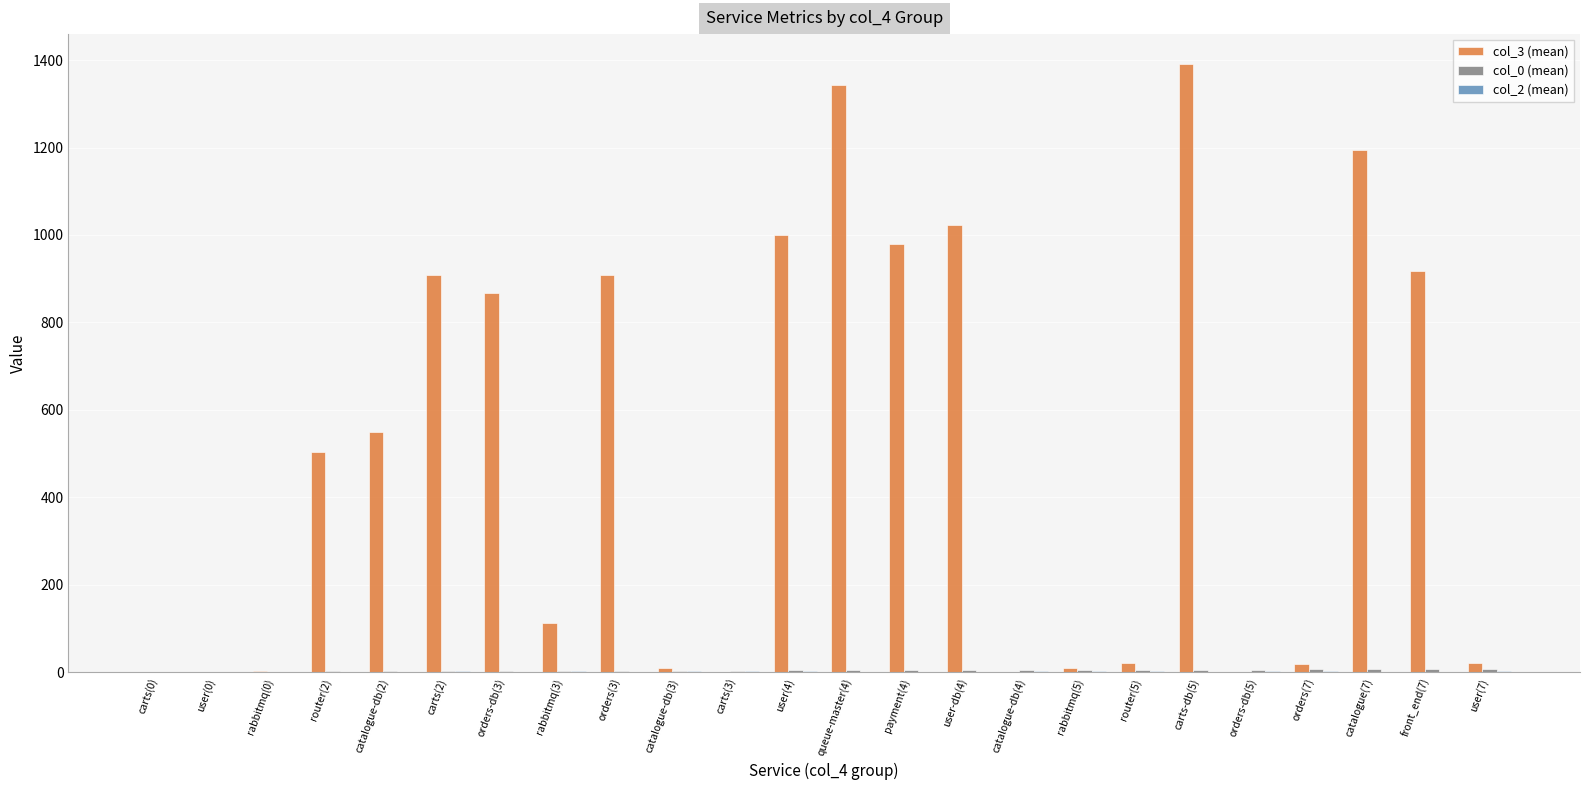

What is the greatest value displayed?

1390